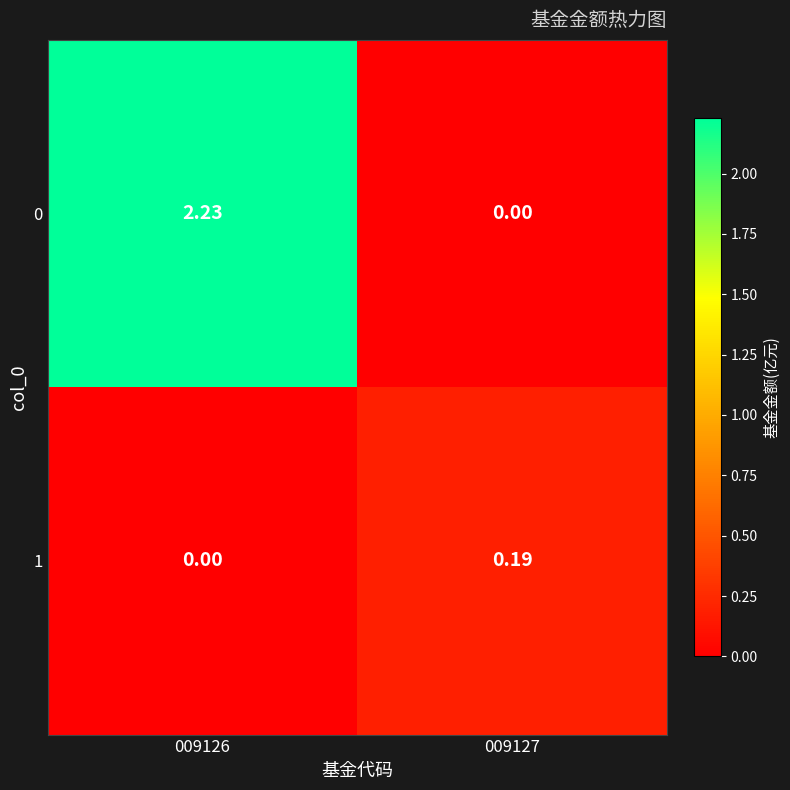

Is the value of 0 at 009127 greater than the value of 1 at 009127?

No